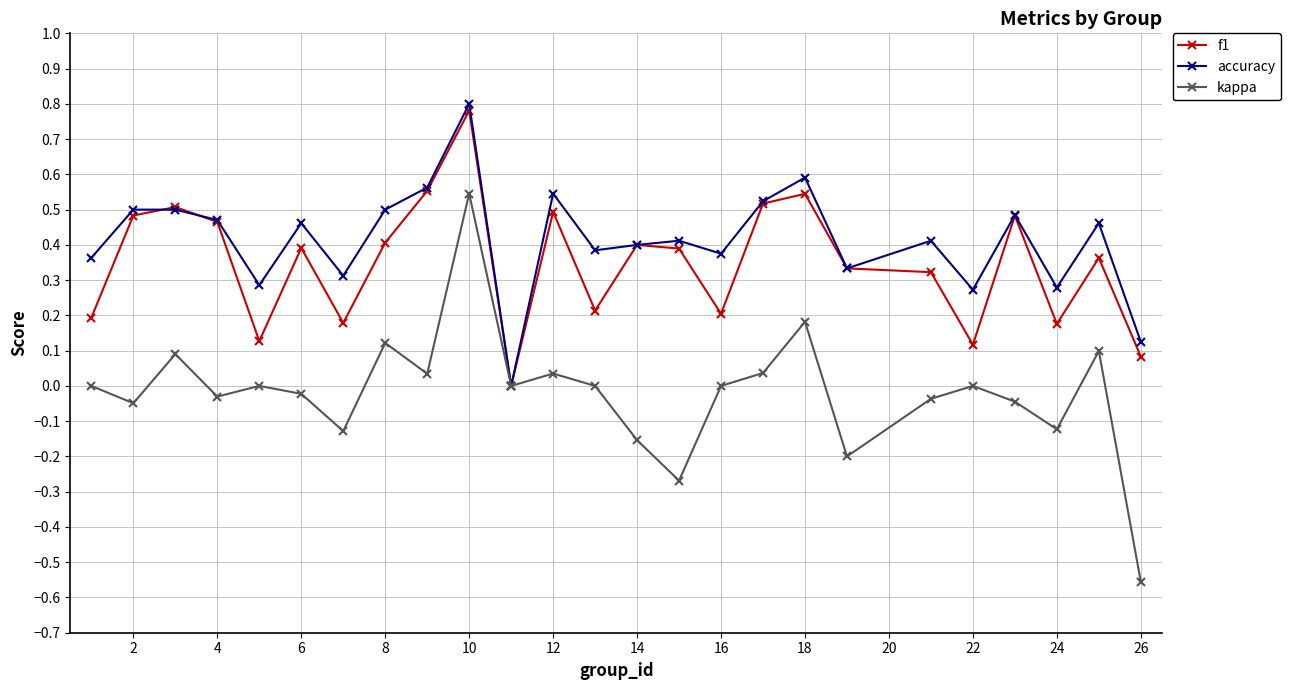

True or false: f1 has more than 0 points higher than both neighbors.

True